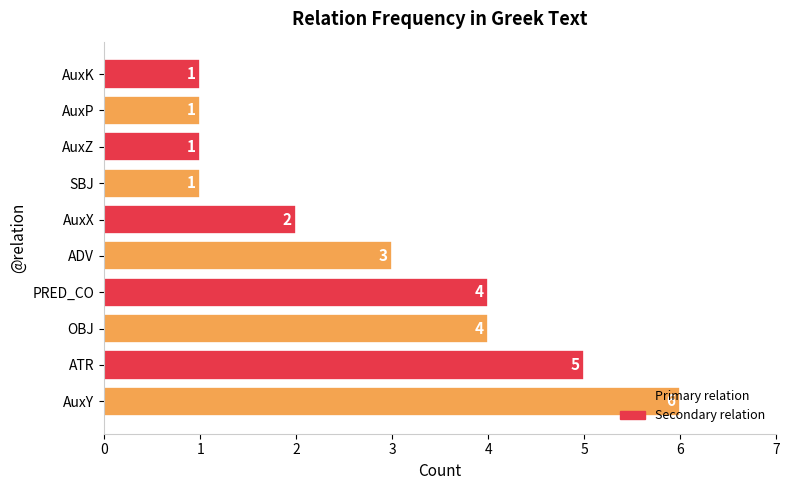

What is the average value?

3